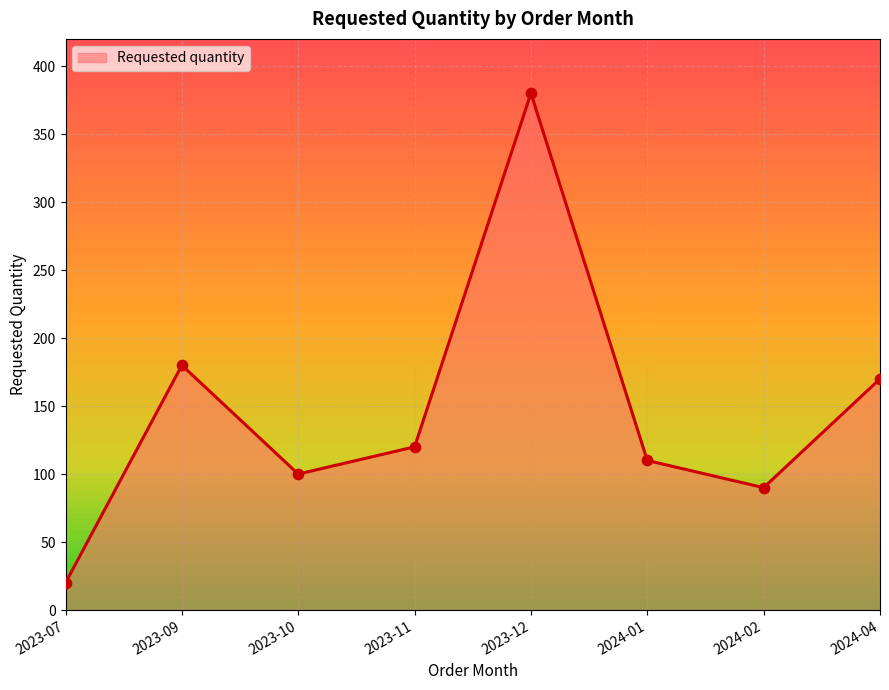

What is the change in value from 2023-09 to 2023-10?

-80